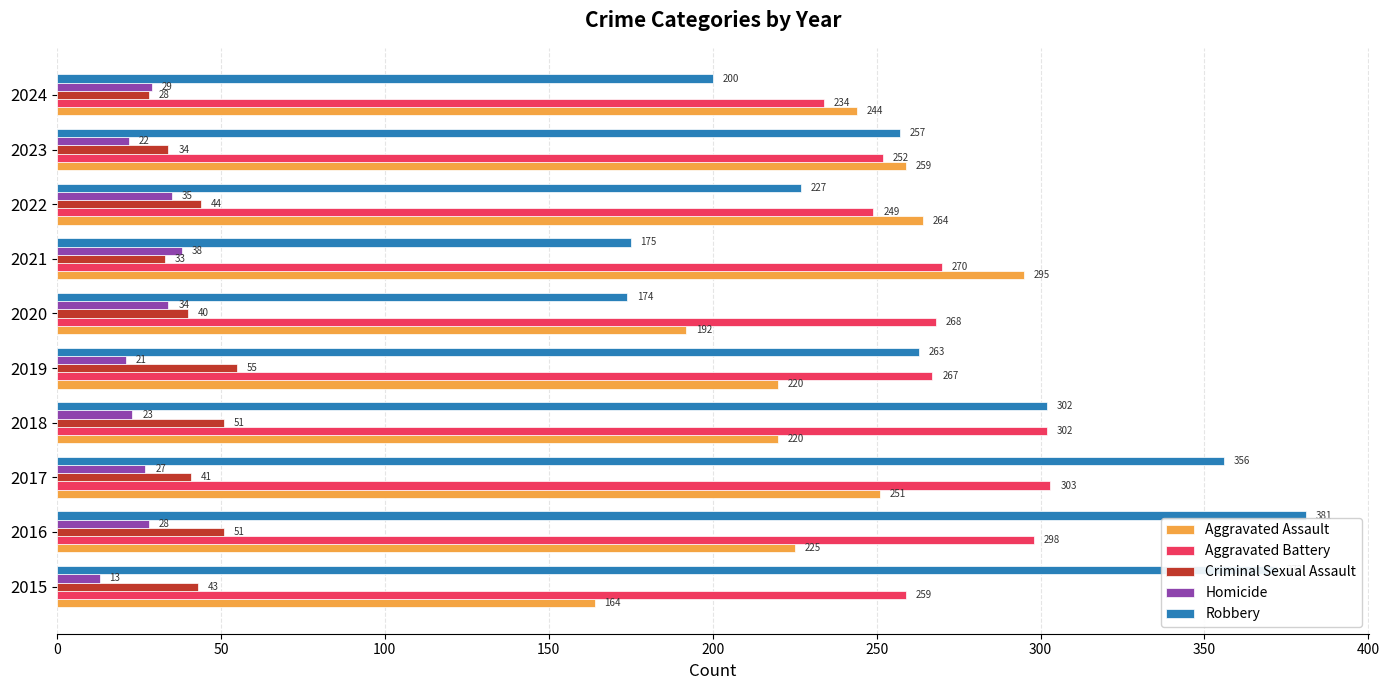

What are all the series names shown in the legend?

Aggravated Assault, Aggravated Battery, Criminal Sexual Assault, Homicide, Robbery